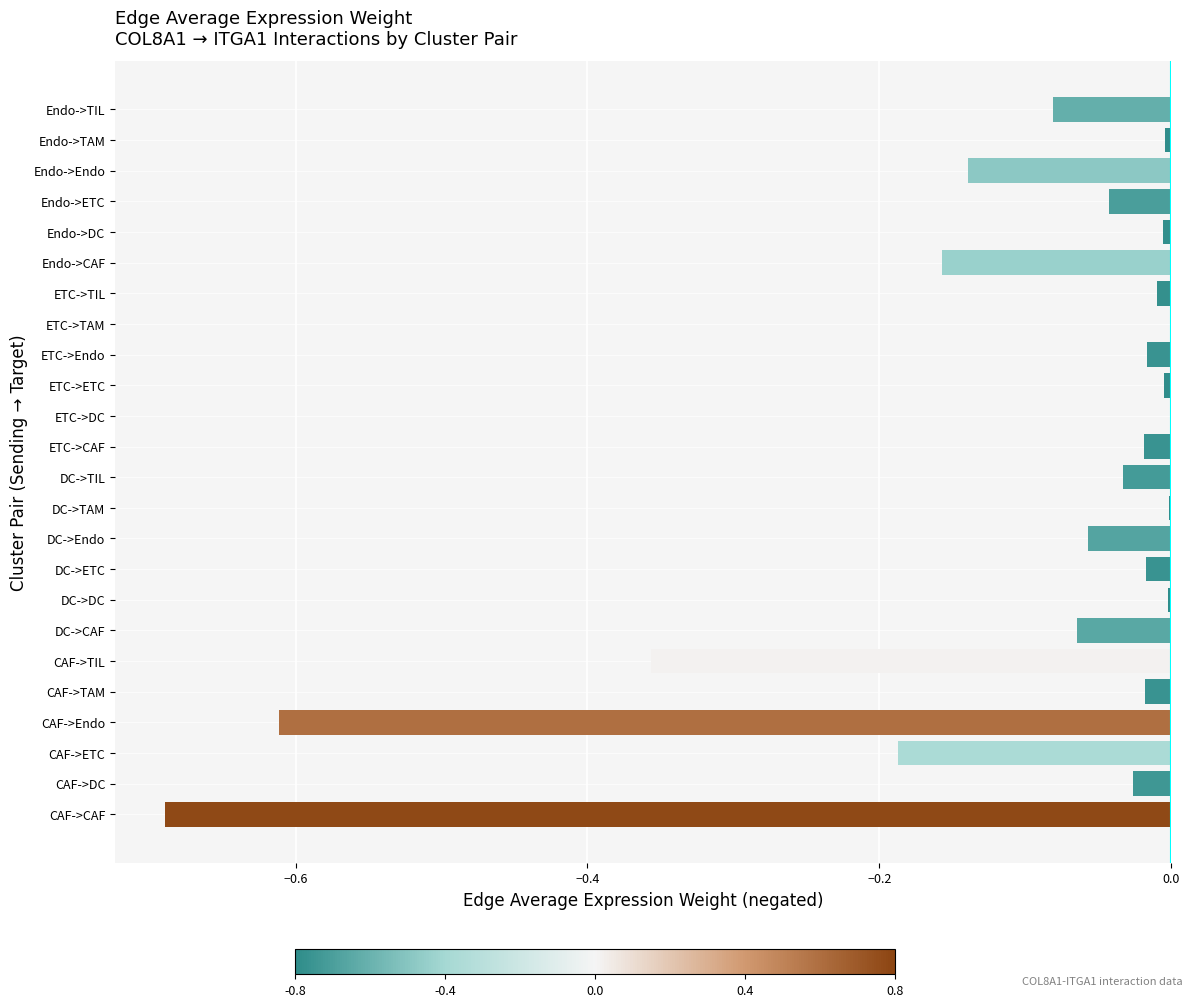

Between Endo->CAF and ETC->ETC, which is larger?

ETC->ETC